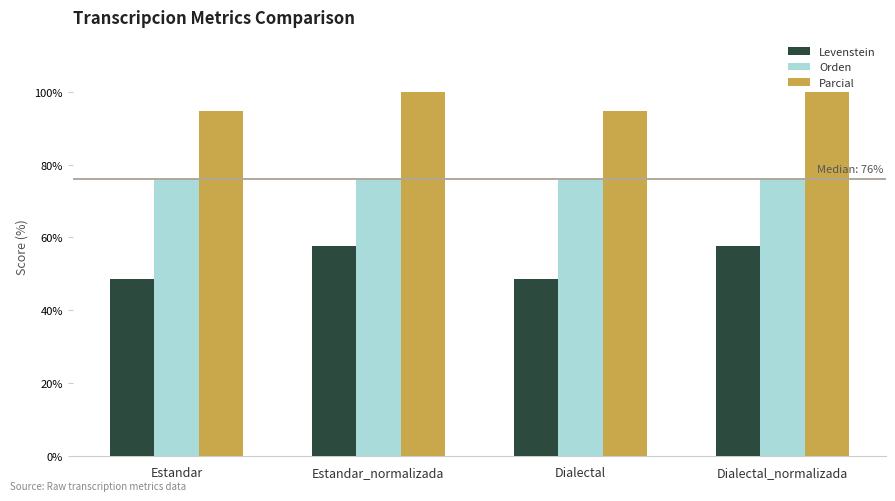

What is the average value of the Levenstein series?

53.1